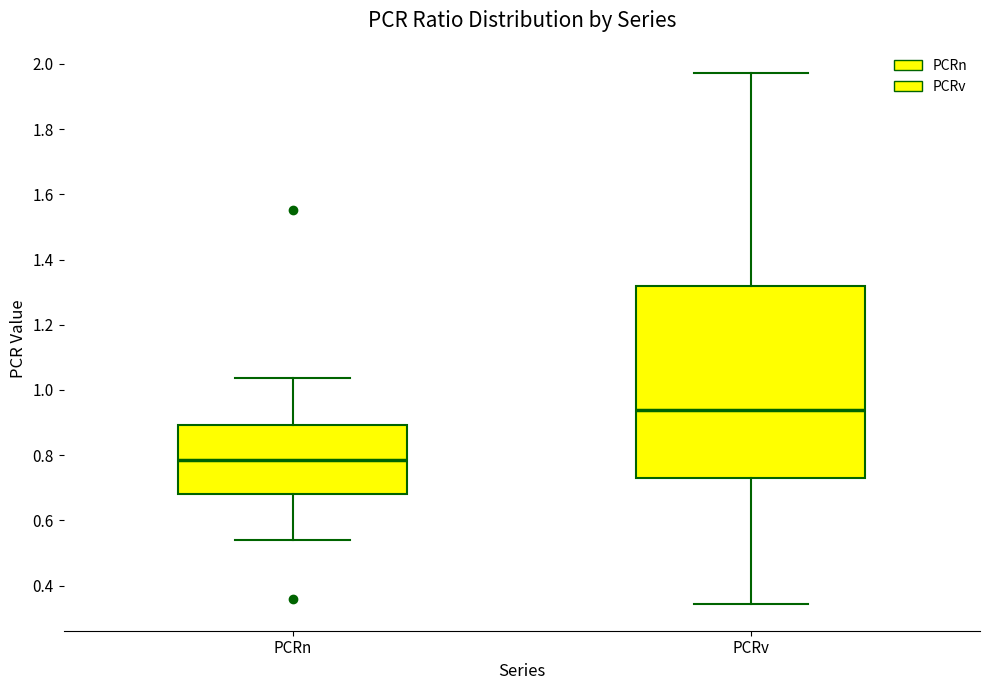

Reading left to right, read every box against the y-axis: the position of its median line, the range the box covers, and the ends of its whiskers. The values are not printed on the chart, so give them approximately, as read against the axis.

PCRn: median 0.78, box 0.68 to 0.90, whiskers 0.54 to 1.04
PCRv: median 0.94, box 0.72 to 1.32, whiskers 0.34 to 1.98